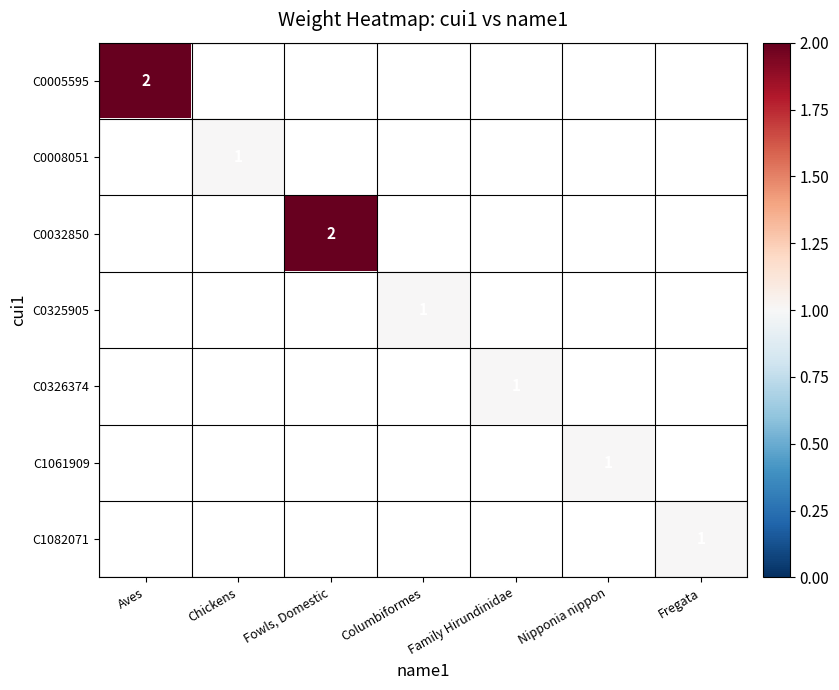

What is the minimum value shown in the chart?

1.0